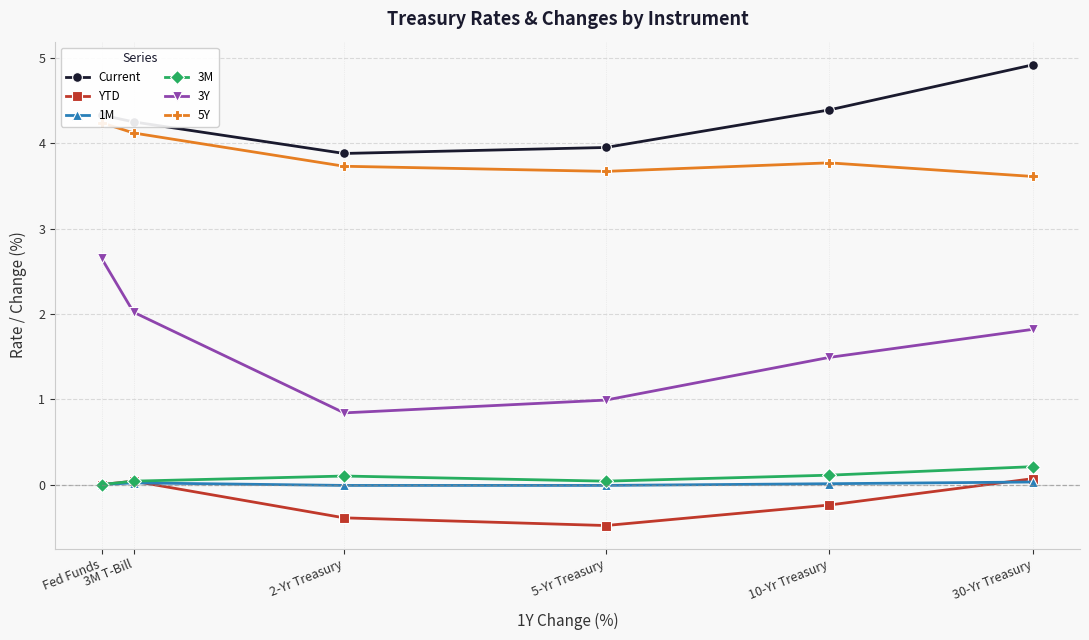

Reading left to right, transcribe all the data shown in this chart.

Current: Fed Funds=4.3	3M T-Bill=4.2	2-Yr Treasury=3.9	5-Yr Treasury=4.0	10-Yr Treasury=4.4	30-Yr Treasury=4.9
YTD: Fed Funds=0.0	3M T-Bill=0.0	2-Yr Treasury=-0.4	5-Yr Treasury=-0.5	10-Yr Treasury=-0.2	30-Yr Treasury=0.1
1M: Fed Funds=0.0	3M T-Bill=0.0	2-Yr Treasury=-0.0	5-Yr Treasury=-0.0	10-Yr Treasury=0.0	30-Yr Treasury=0.0
3M: Fed Funds=0.0	3M T-Bill=0.0	2-Yr Treasury=0.1	5-Yr Treasury=0.0	10-Yr Treasury=0.1	30-Yr Treasury=0.2
3Y: Fed Funds=2.6	3M T-Bill=2.0	2-Yr Treasury=0.8	5-Yr Treasury=1.0	10-Yr Treasury=1.5	30-Yr Treasury=1.8
5Y: Fed Funds=4.2	3M T-Bill=4.1	2-Yr Treasury=3.7	5-Yr Treasury=3.7	10-Yr Treasury=3.8	30-Yr Treasury=3.6